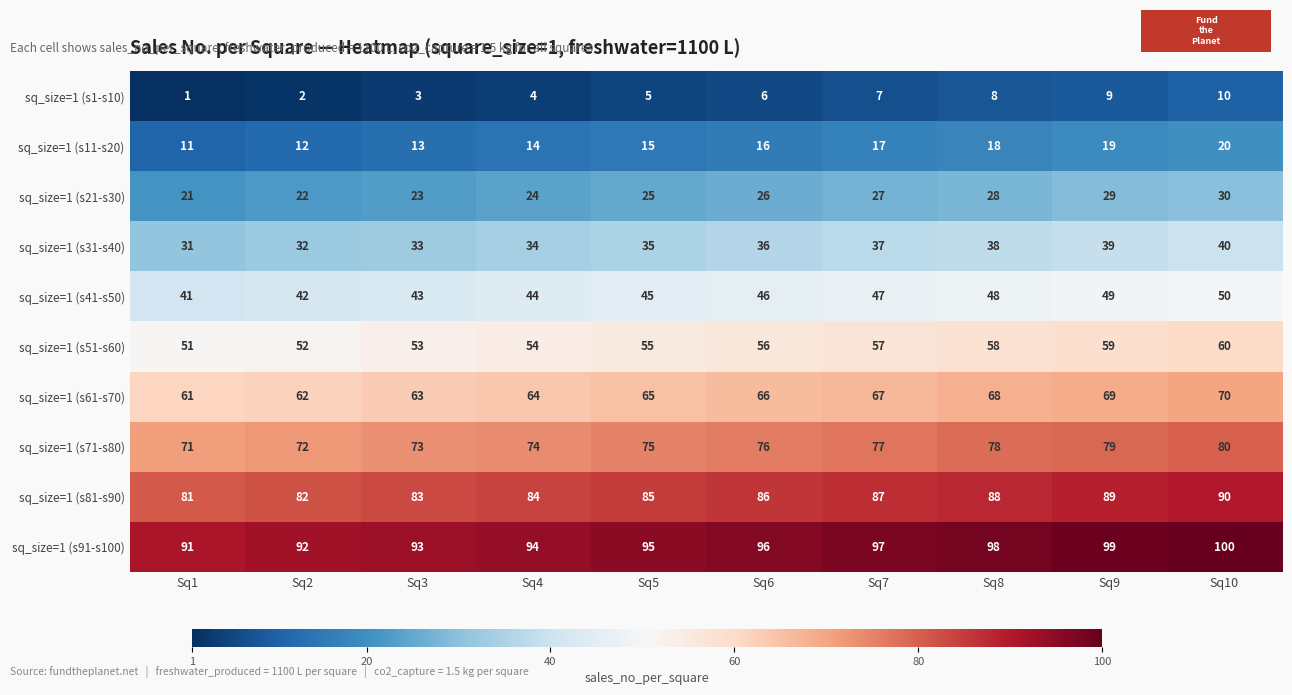

At which label is sq_size=1 (s21-s30) closest to 25?

Sq5